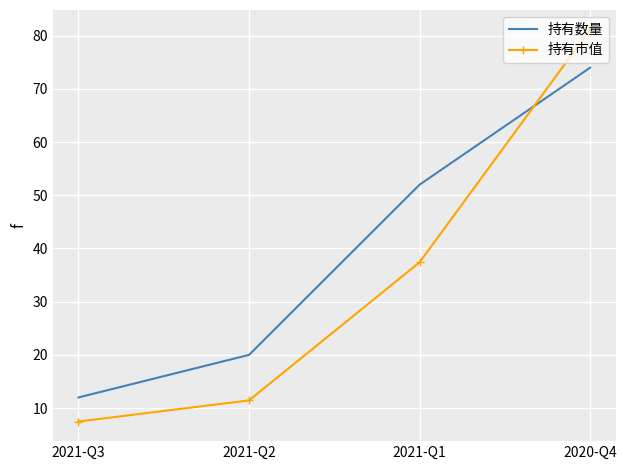

What is the smallest value displayed?

7.5